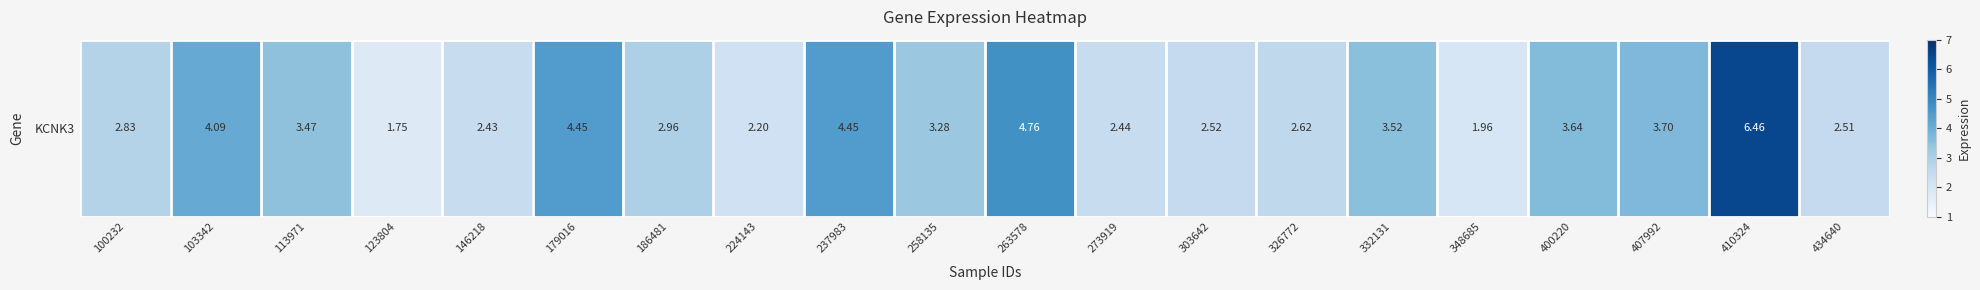

What is the sum of all values?

66.0